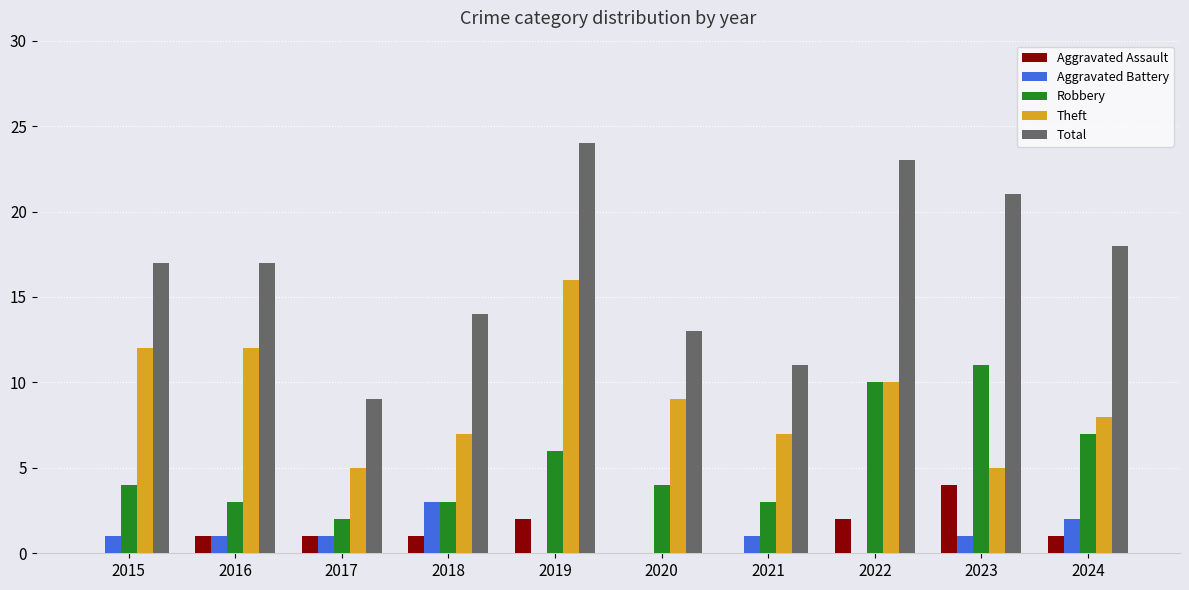

How many Aggravated Assault values are between 0 and 2?

9